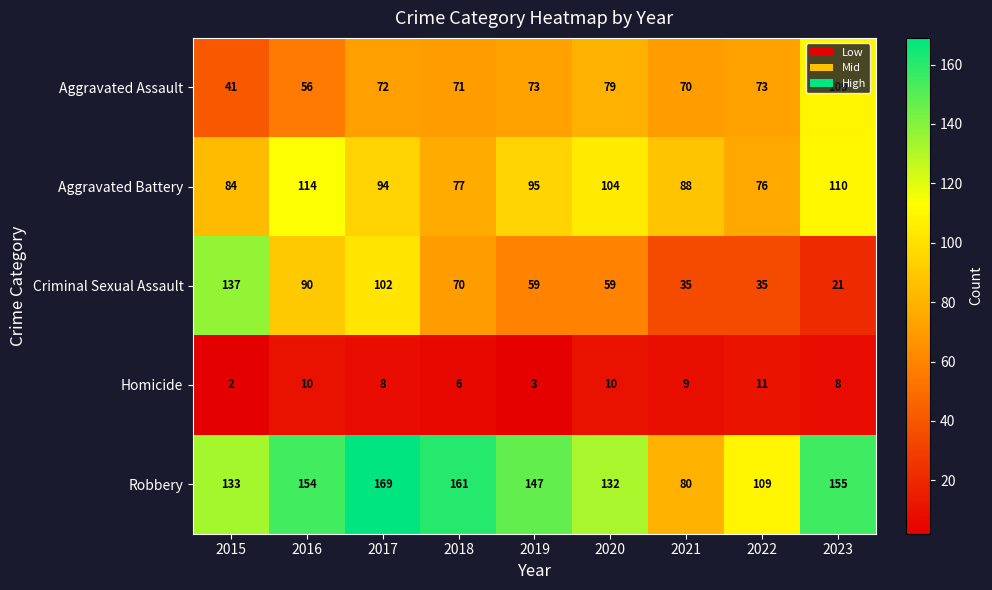

What is the sum of the Robbery values at 2021 and 2023?

235